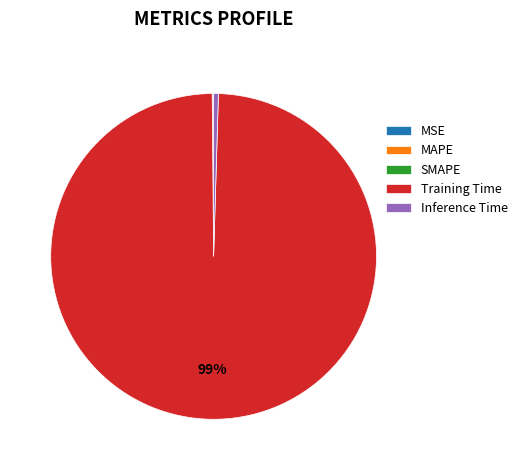

What is the majority slice?

Training Time